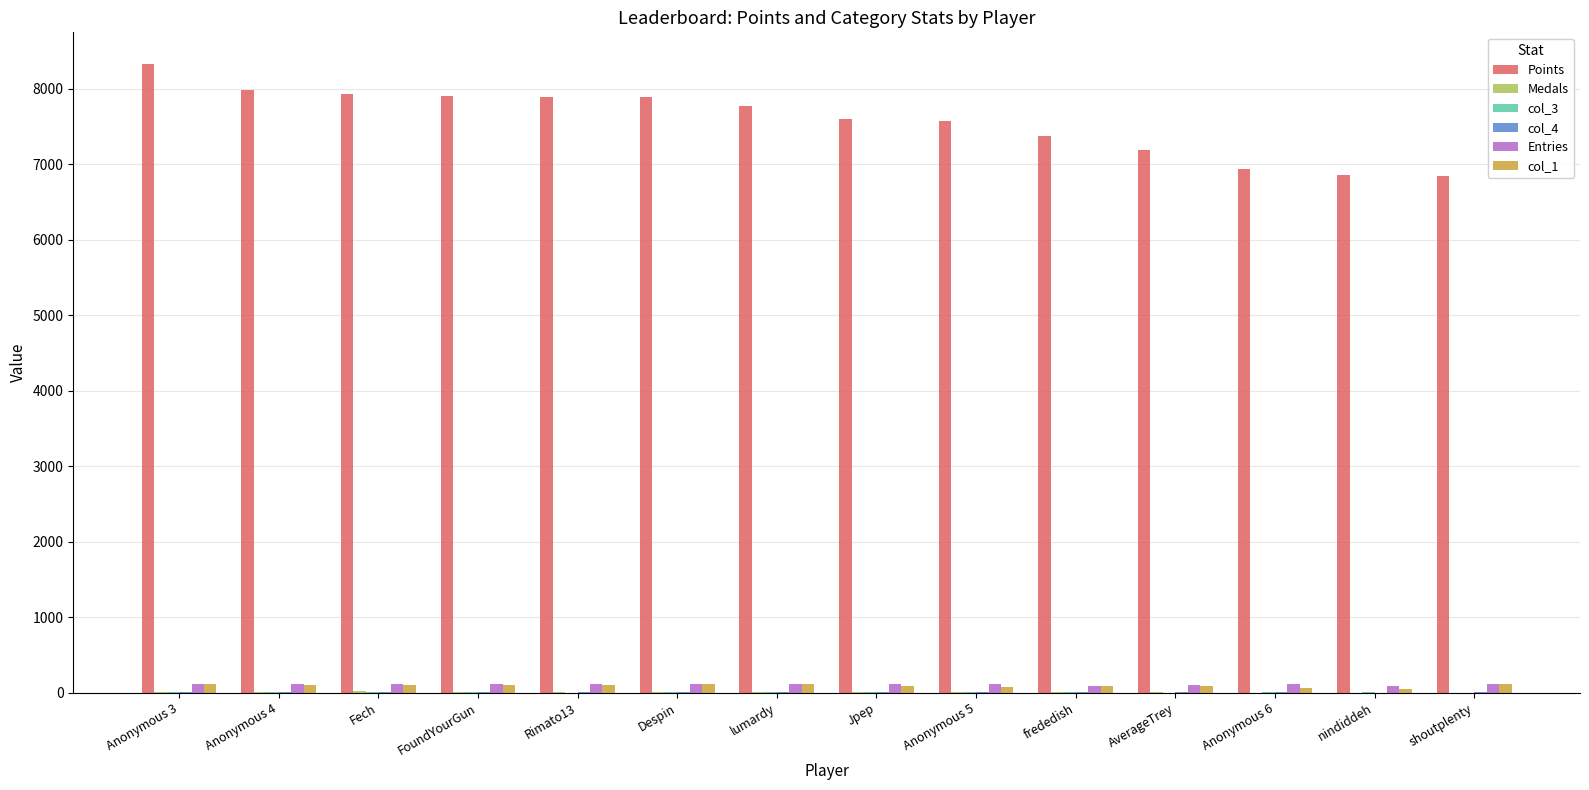

What is the difference between the Entries values at Despin and Anonymous 6?

3